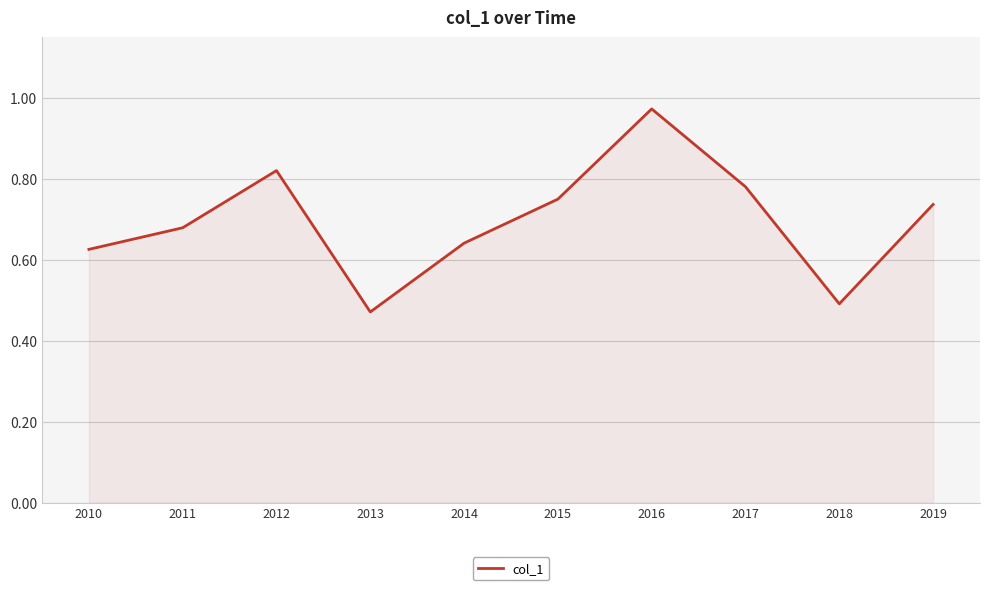

Which category has the highest value across all series?

2016